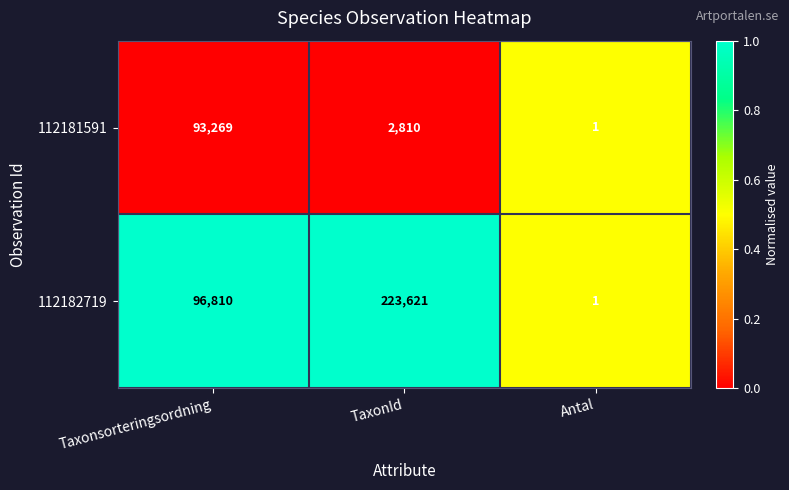

Which series has the largest range (max minus min)?

112182719